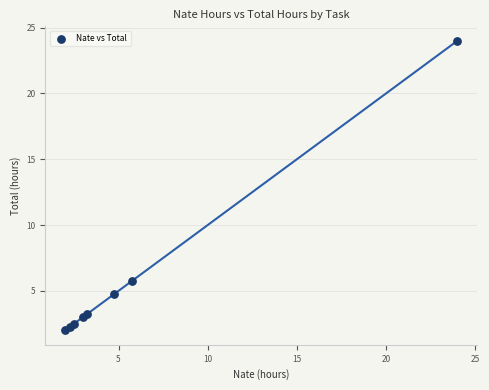

What is the average X value?

5.9